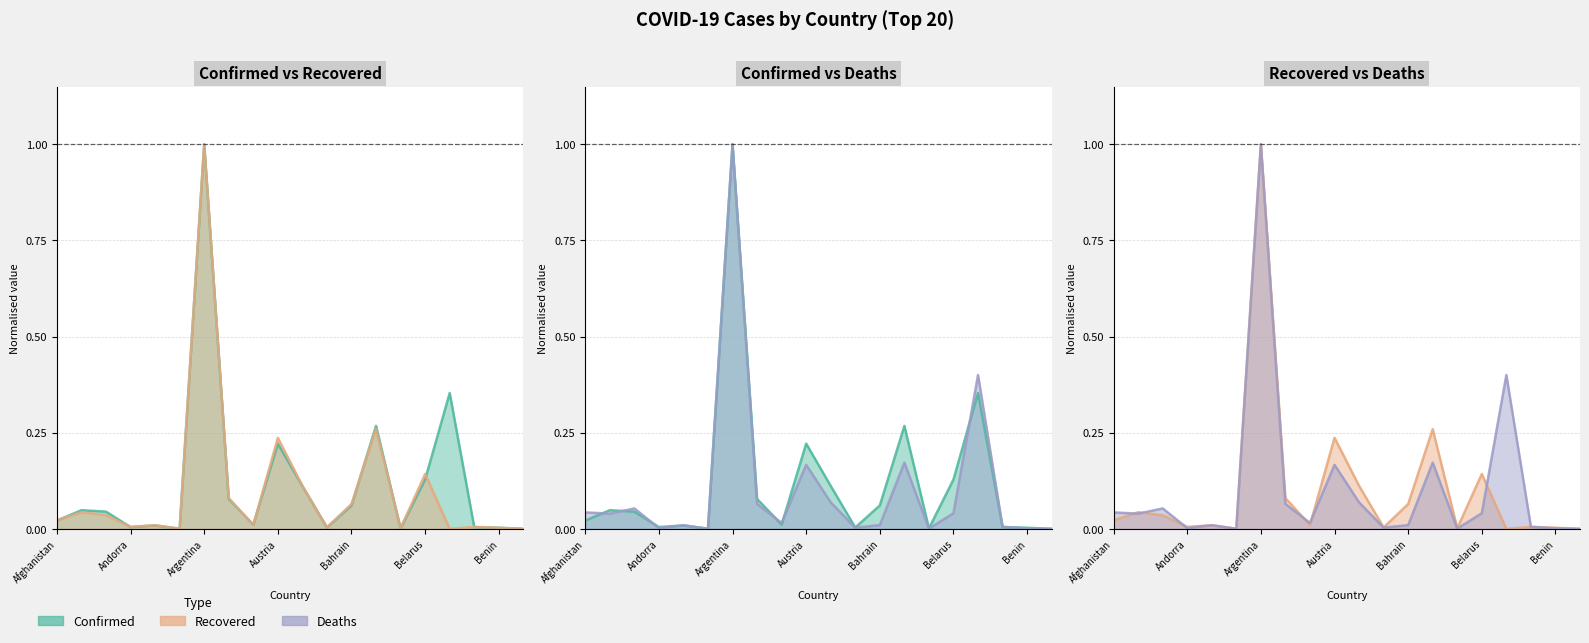

What is the sum of the Confirmed values at Afghanistan and Azerbaijan?

0.1